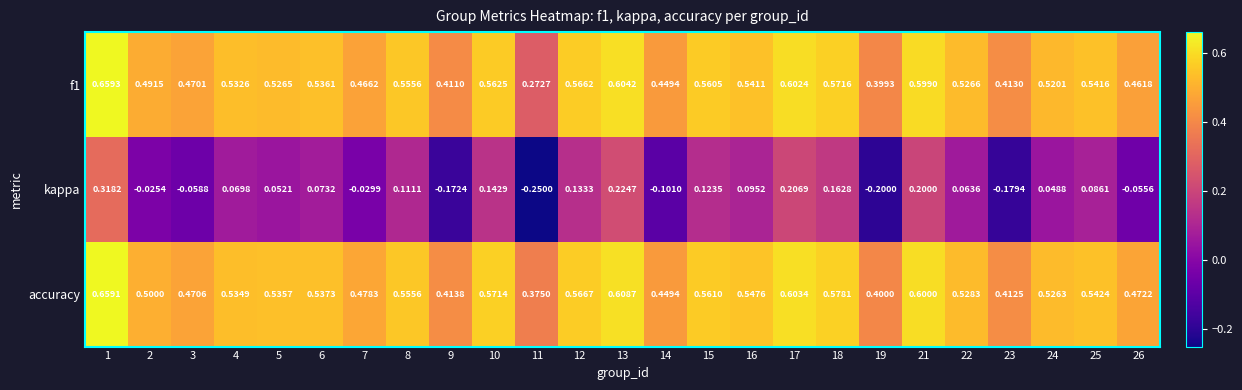

Which series changed the most between 5 and 23?

kappa